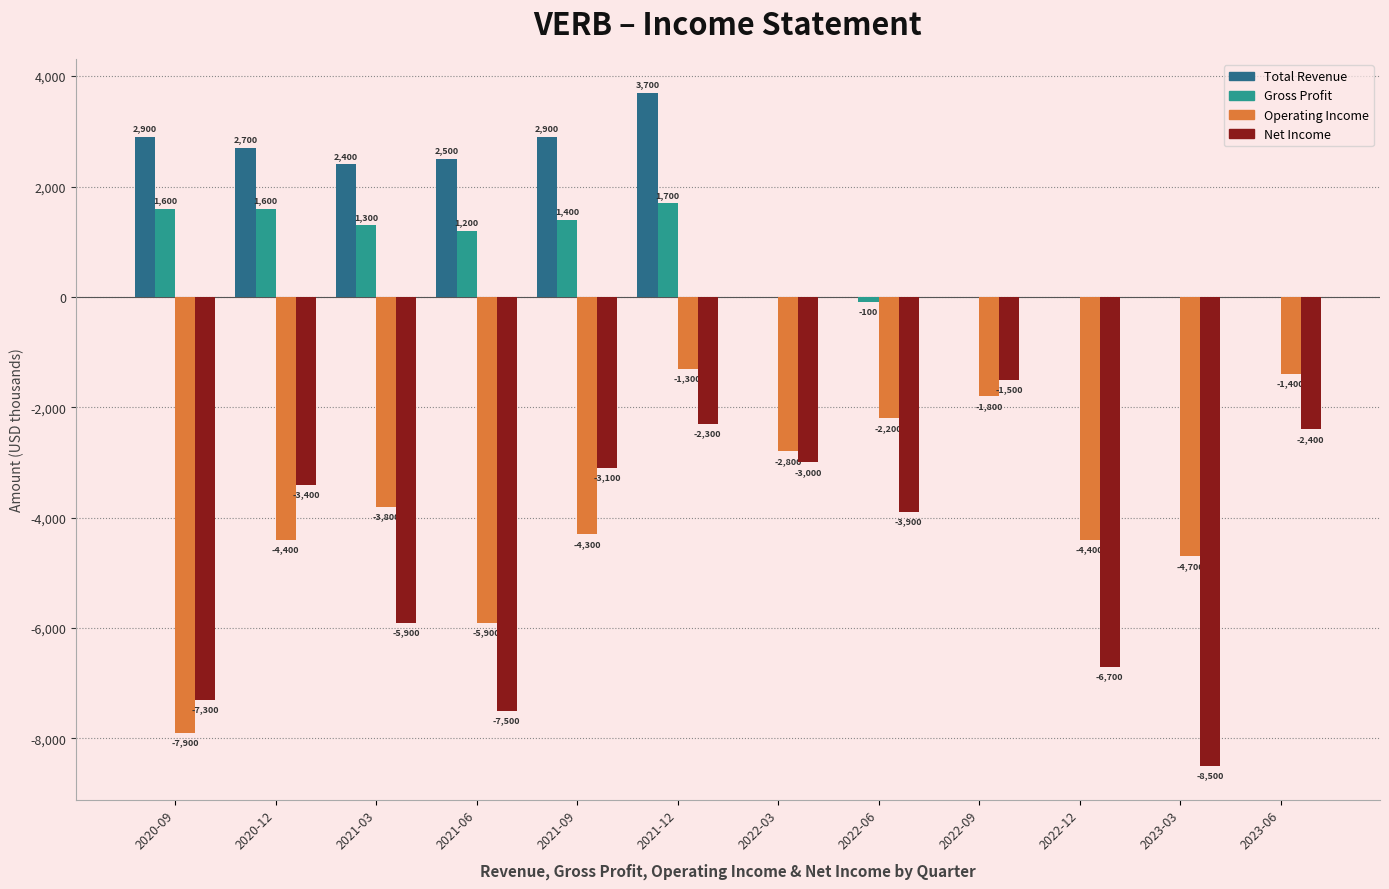

Which category has the highest value in the Net Income series?

2022-09